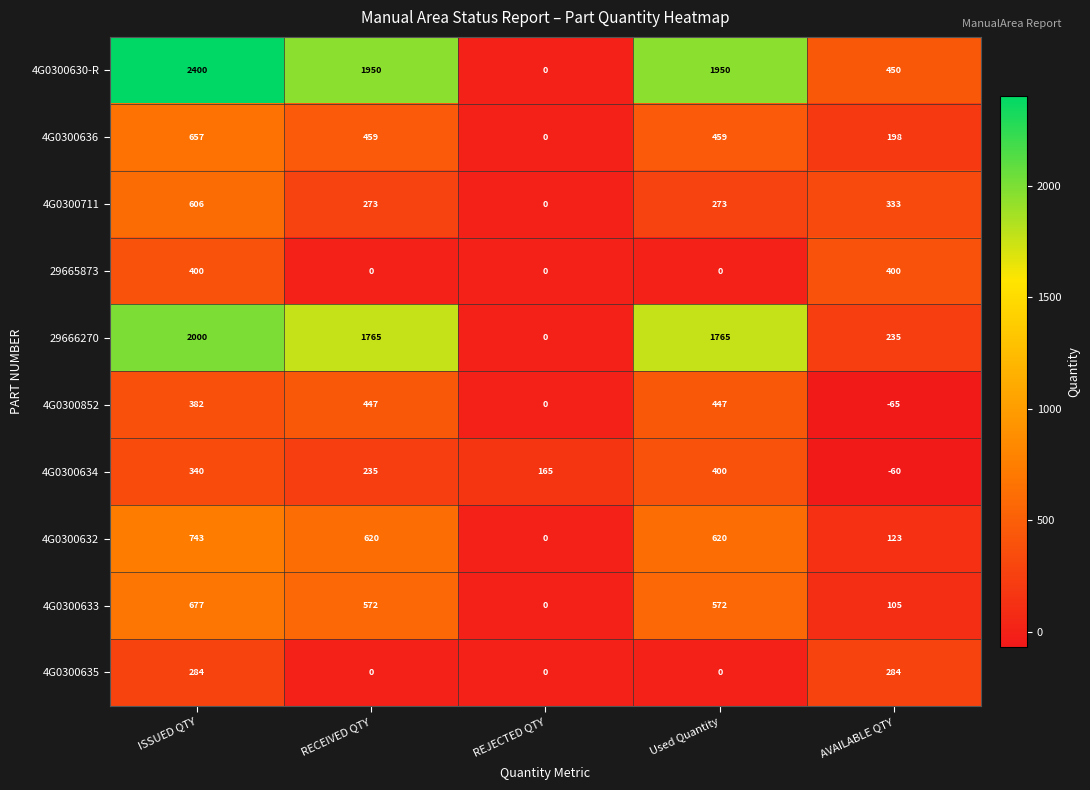

At which label is 4G0300632 closest to 371?

AVAILABLE QTY